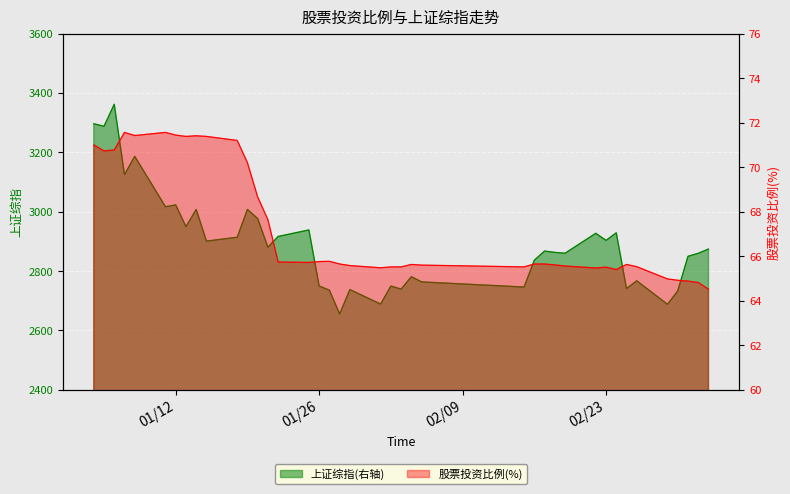

Rank the series by their maximum value, from highest to lowest.

上证综指(右轴), 股票投资比例(%)